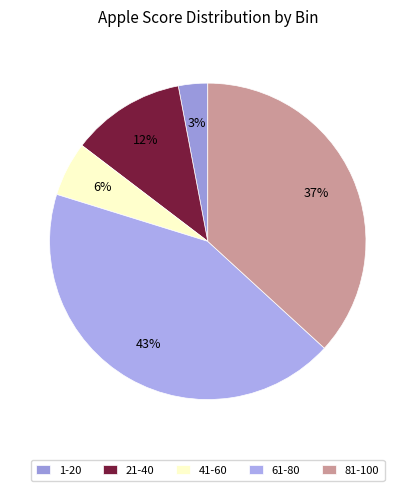

Is 81-100 the majority of the pie?

No